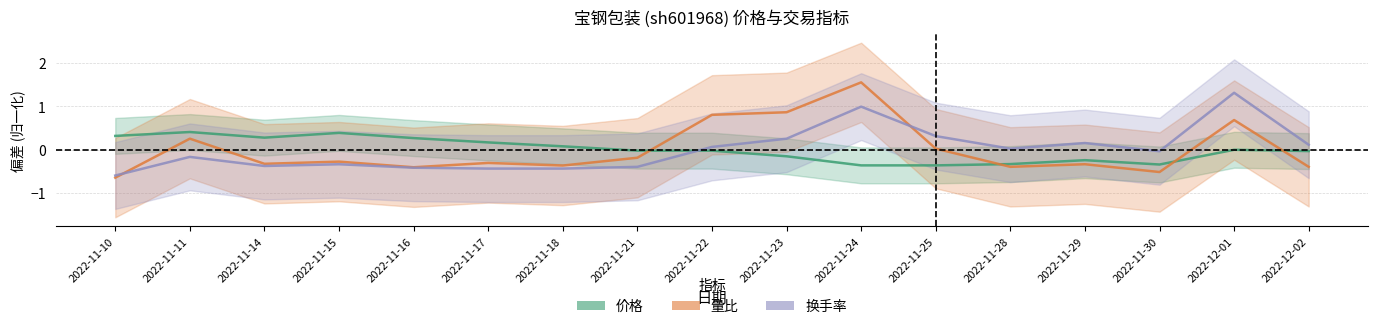

Is it true that 量比 equals -0.3 at 2022-11-14?

True